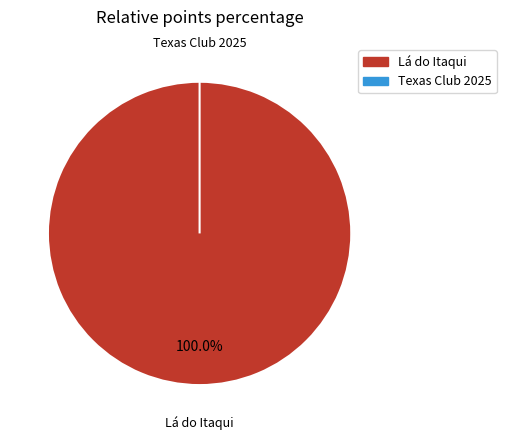

Rank the categories by value from highest to lowest.

Lá do Itaqui, Texas Club 2025